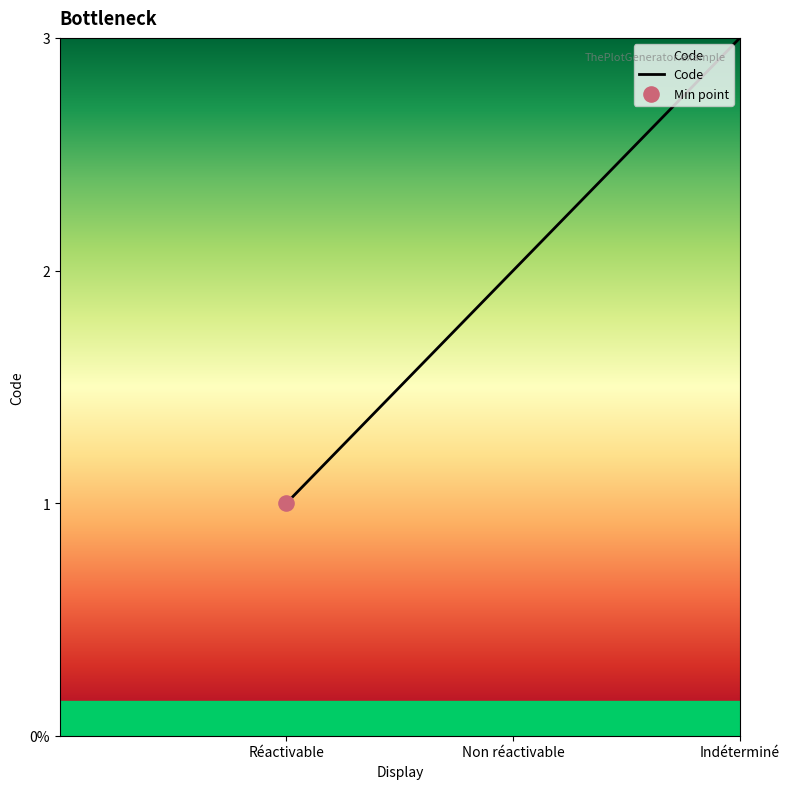

What is the change in value from Réactivable to Indéterminé?

+2